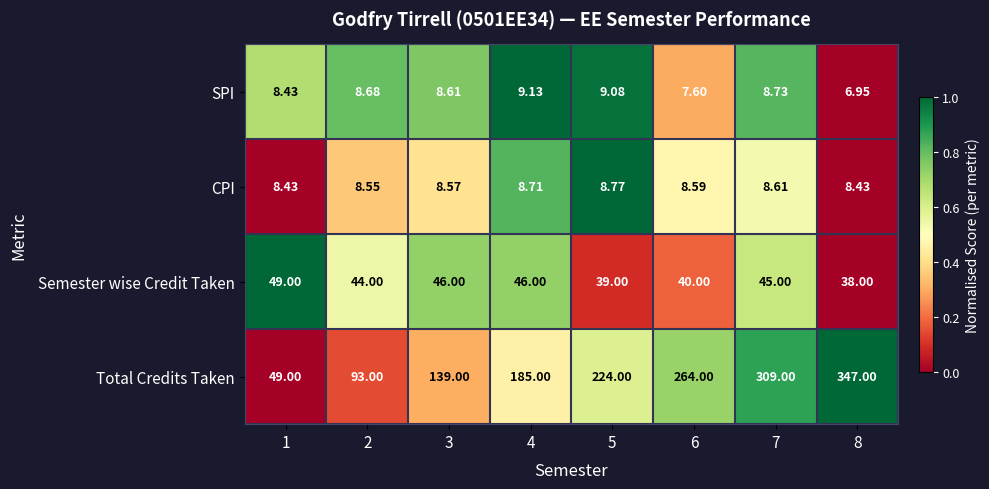

At 4, list the series in order from smallest to largest.

CPI, SPI, Semester wise Credit Taken, Total Credits Taken